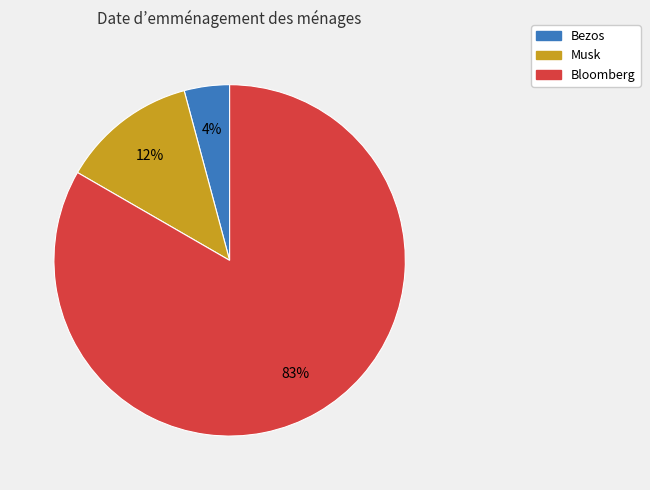

What is the ratio of the value at Musk to the value at Bezos?

3.0